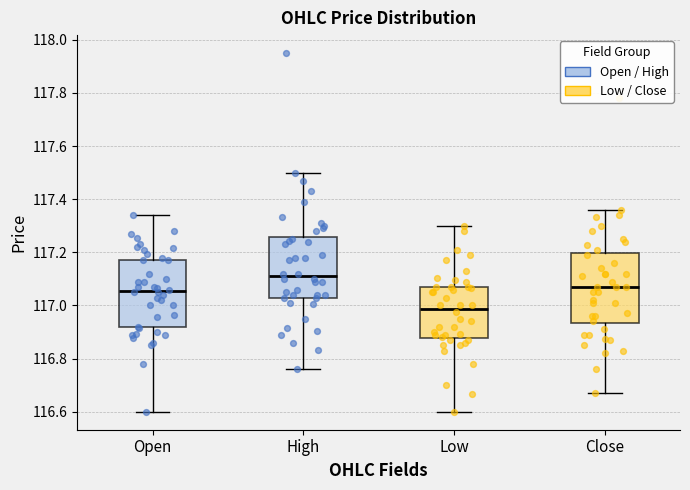

Reading left to right, read every box against the y-axis: the position of its median line, the range the box covers, and the ends of its whiskers. The values are not printed on the chart, so give them approximately, as read against the axis.

Open: median 117.06, box 116.92 to 117.18, whiskers 116.60 to 117.34
High: median 117.12, box 117.04 to 117.26, whiskers 116.76 to 117.50
Low: median 116.98, box 116.88 to 117.08, whiskers 116.60 to 117.30
Close: median 117.08, box 116.94 to 117.20, whiskers 116.68 to 117.36